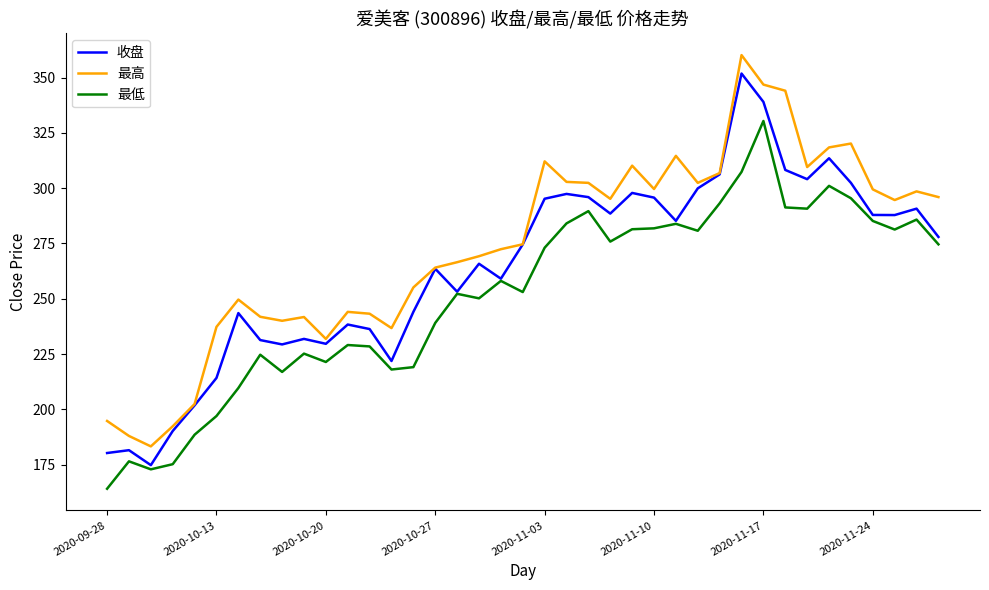

List the series in order of their overall mean, lowest first.

最低, 收盘, 最高